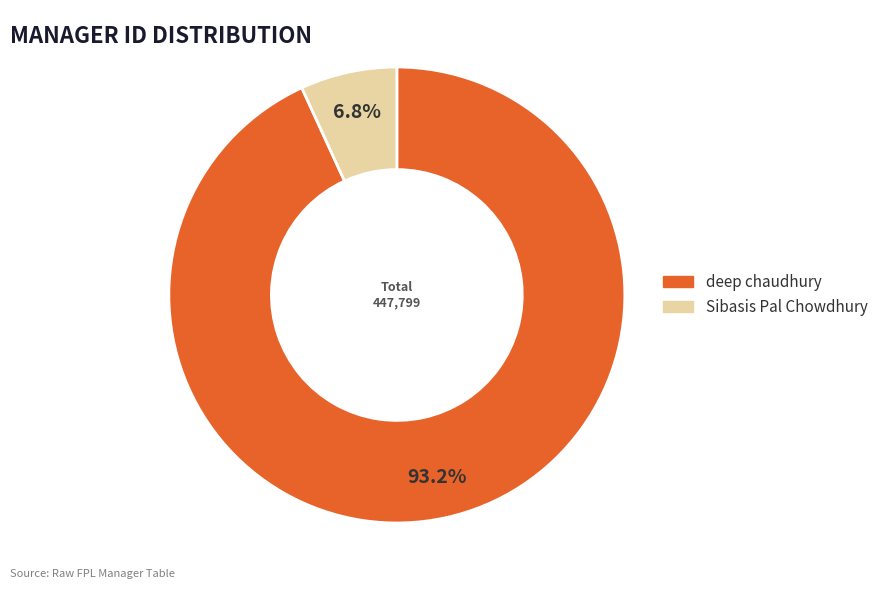

Between Sibasis Pal Chowdhury and deep chaudhury, which is larger?

deep chaudhury